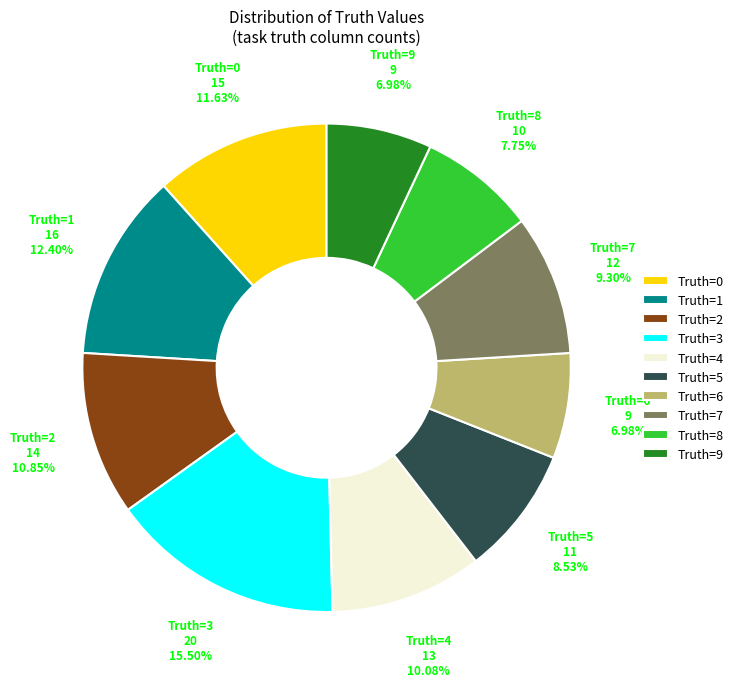

Which category has the biggest portion of the pie?

Truth=3